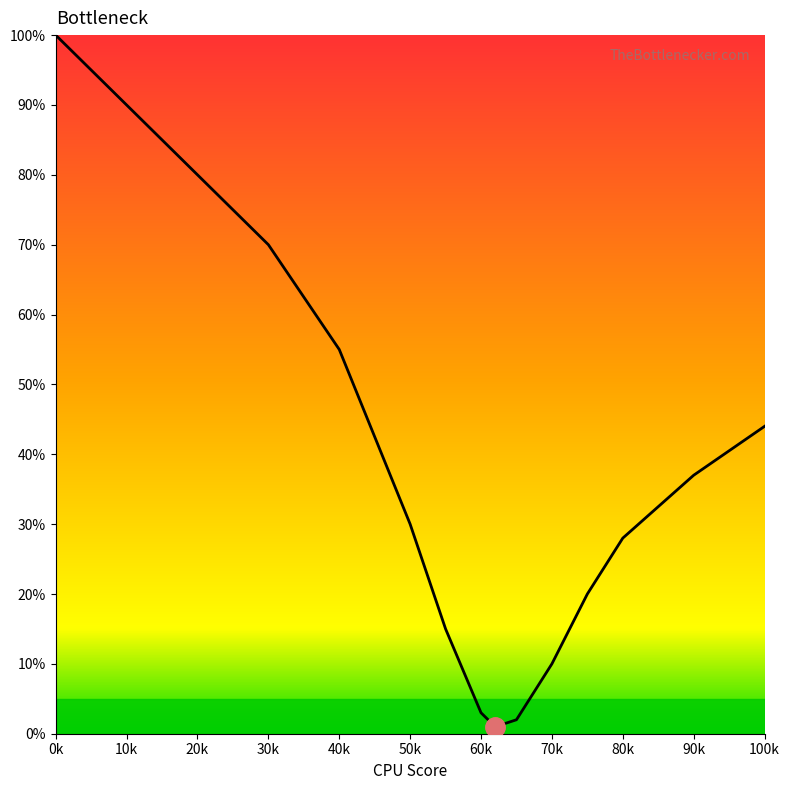

What is the maximum value shown in the chart?

100